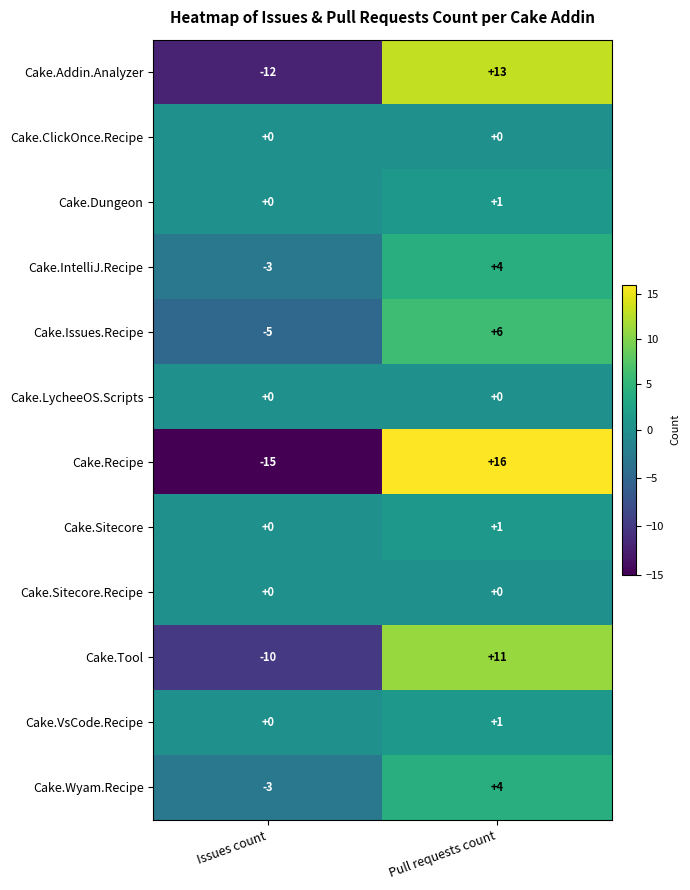

True or false: Cake.Tool has a value of 5 at Pull requests count.

False